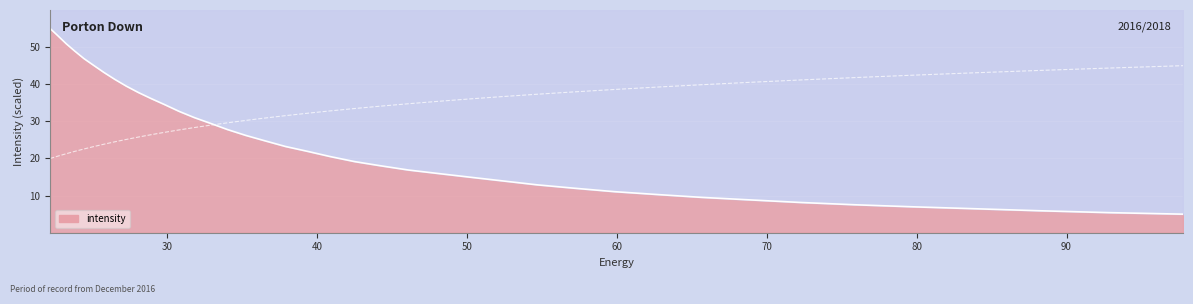

Is it true that the value at 57.19261 is 8.3?

False